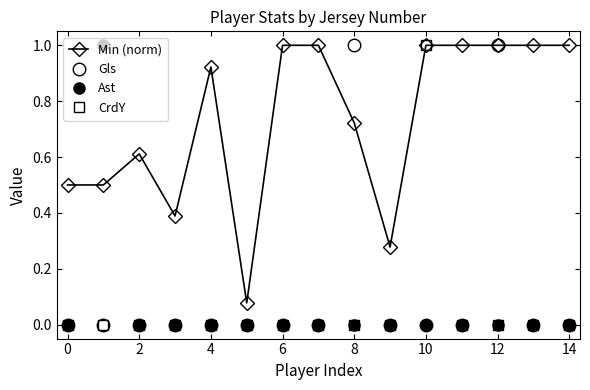

How many categories are shown in the chart?

15